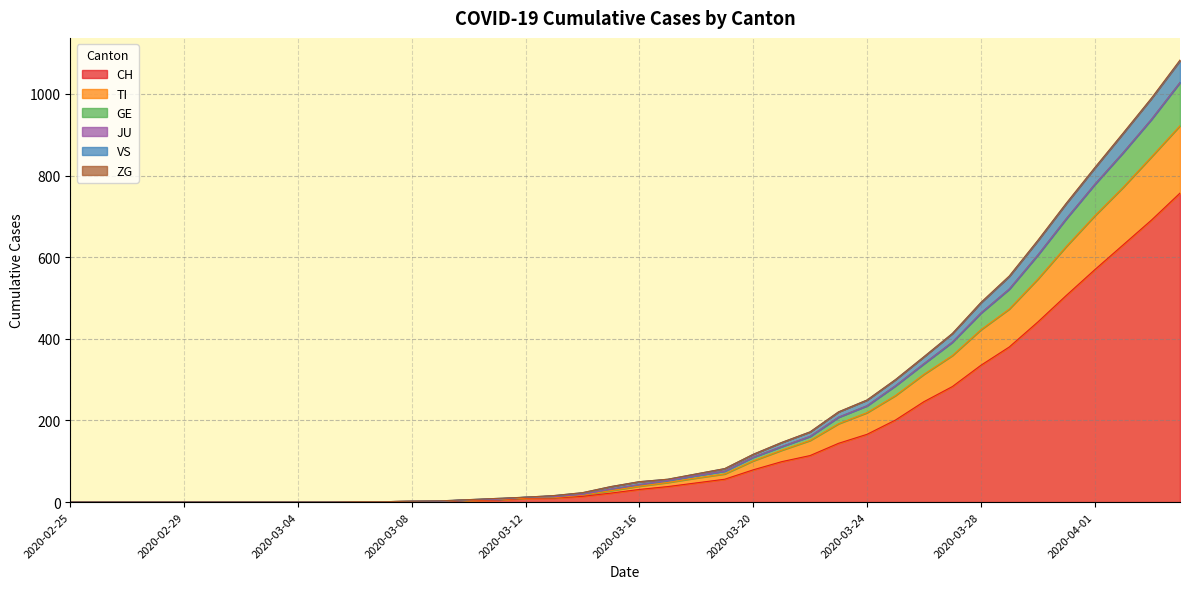

What is the maximum value for CH?

757